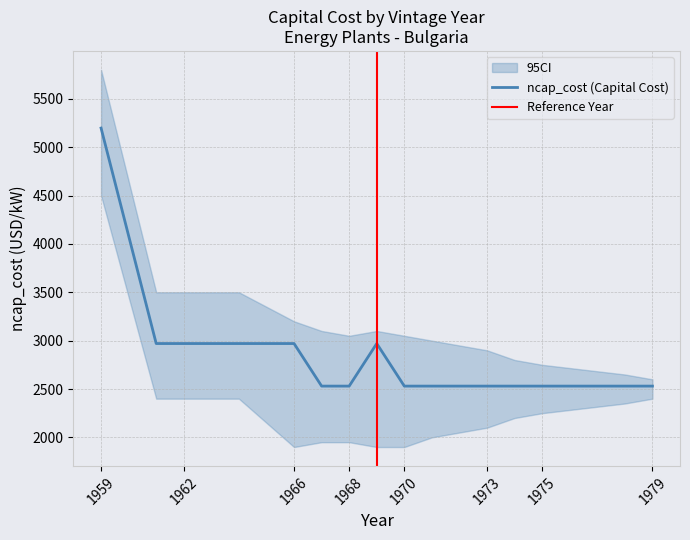

True or false: act_cost and ncap_fom intersect in this chart.

False